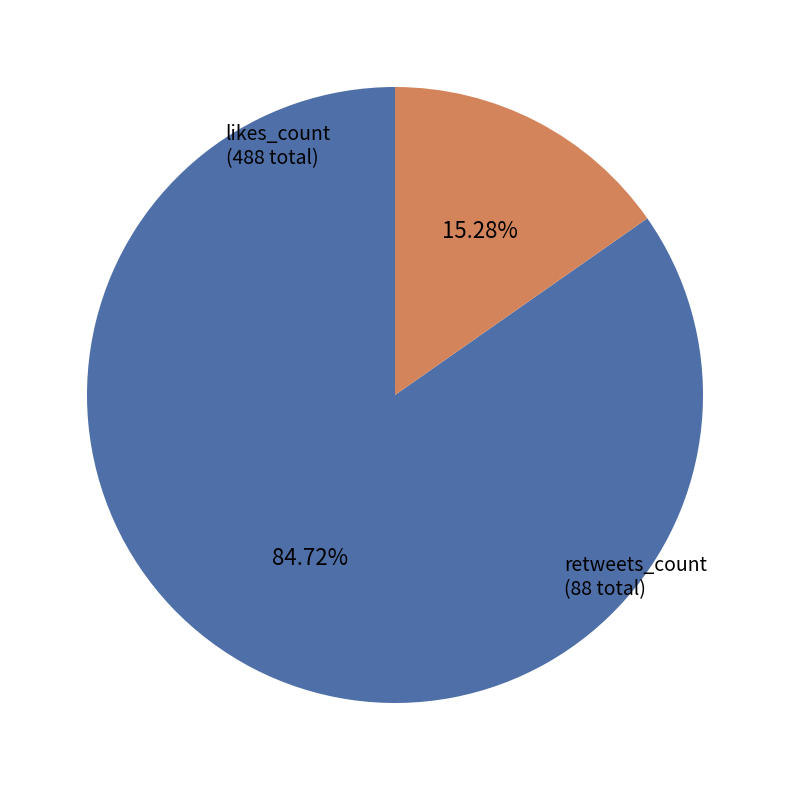

What is the largest slice in the pie chart?

likes_count